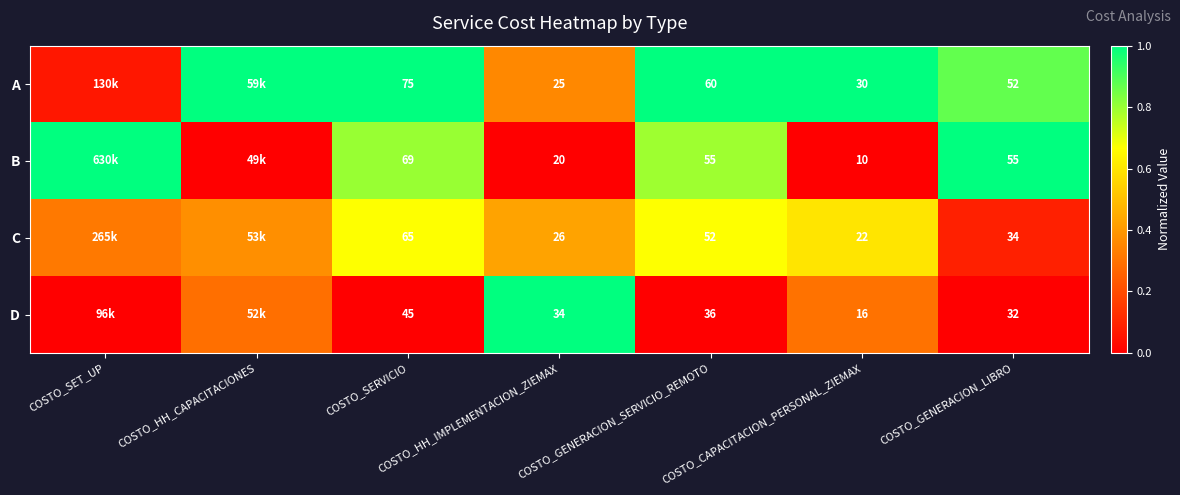

Is the value of C at COSTO_CAPACITACION_PERSONAL_ZIEMAX greater than the value of D at COSTO_SERVICIO?

No